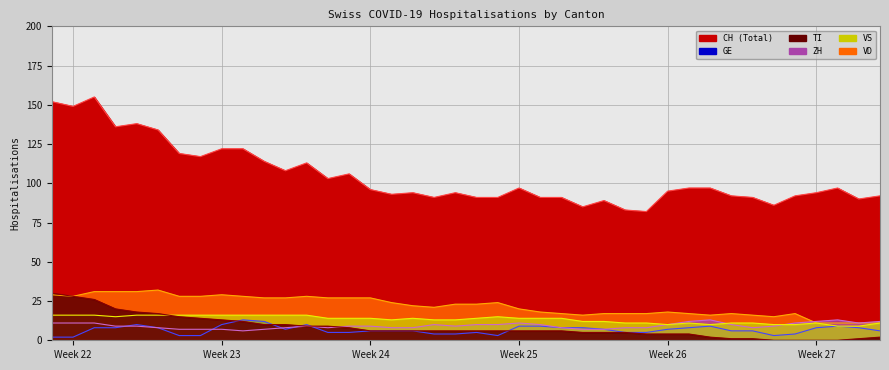

What is the average value of the ZH series?

9